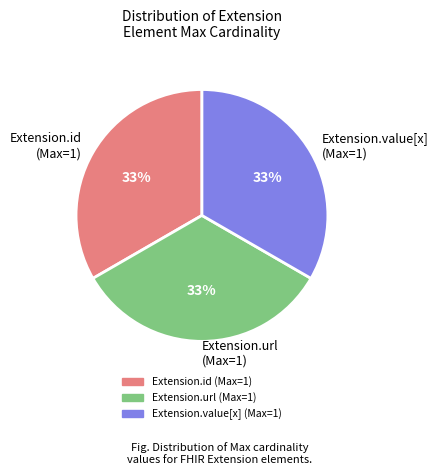

Does Extension.value[x] (Max=1) account for over 50% of the chart?

No